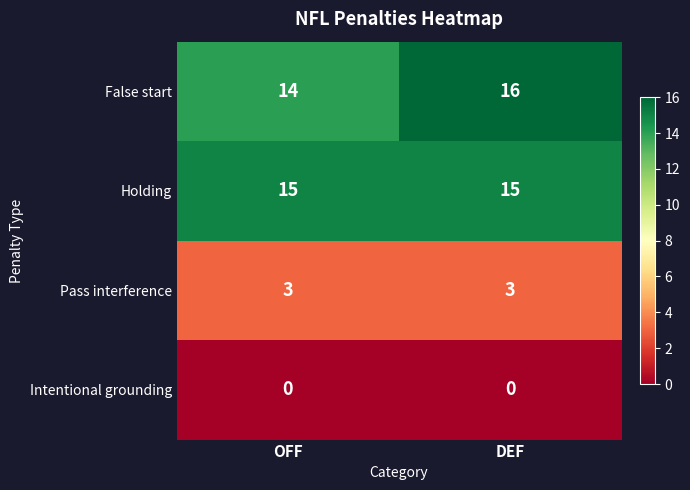

What is the difference between the highest and lowest values at DEF?

16